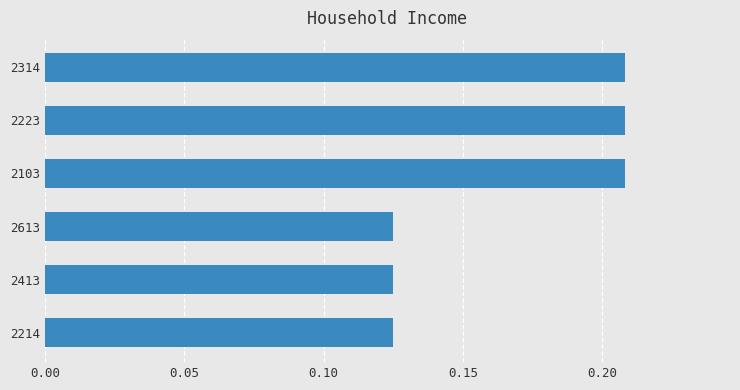

What is the sum of the values at 2413 and 2103?

0.3